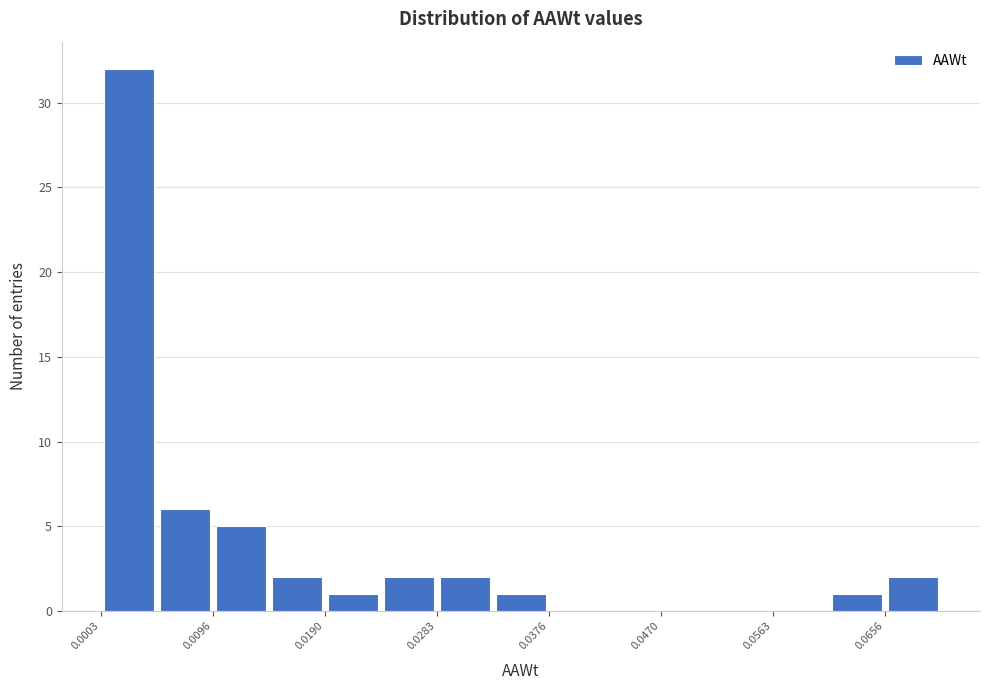

How tall is the bar that spans 0.000 to 0.005 on the x-axis? Neither the bar edges nor the heights are printed on the chart, so give them approximately, as read against the axes.

32